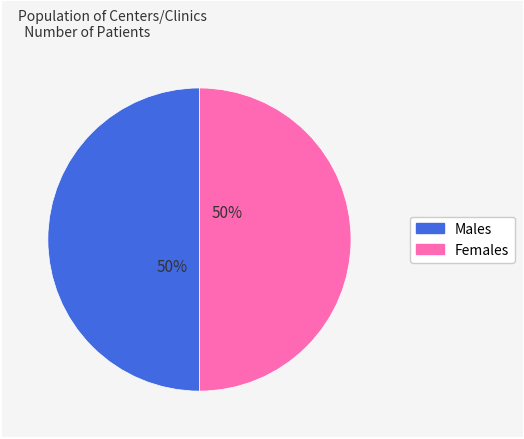

To the nearest percent, what is the average slice percentage?

50%